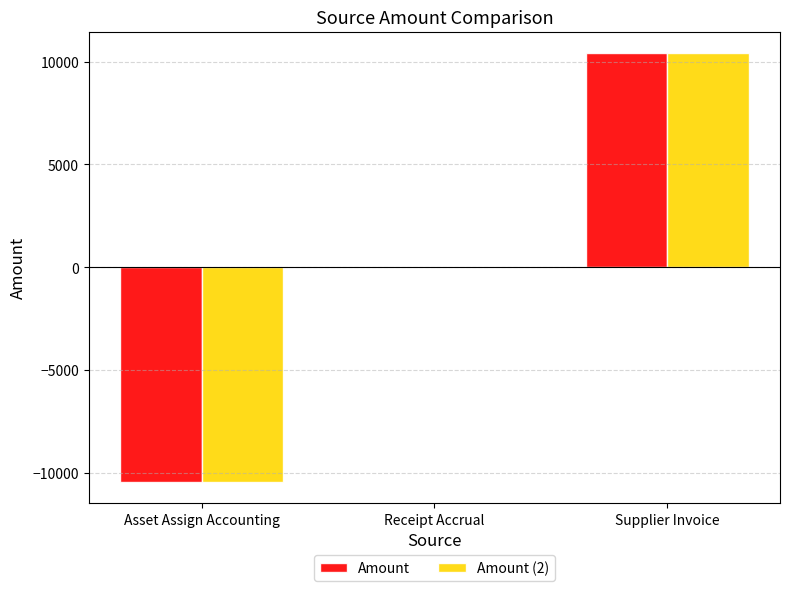

True or false: Amount has a value of 11291.3 at Receipt Accrual.

False